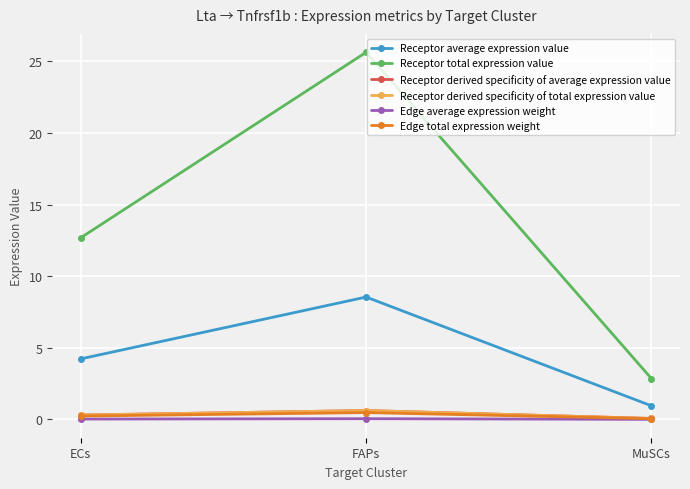

Is this an area chart (filled region under the line)?

No